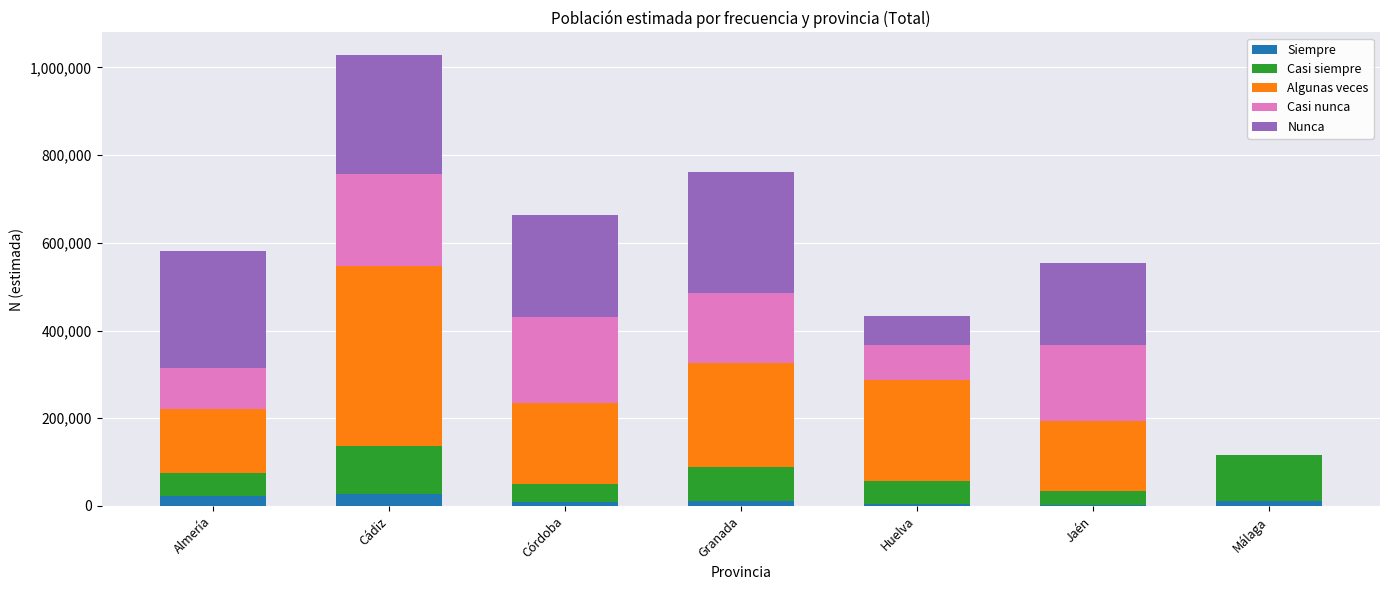

What is the maximum value for Siempre?

28020